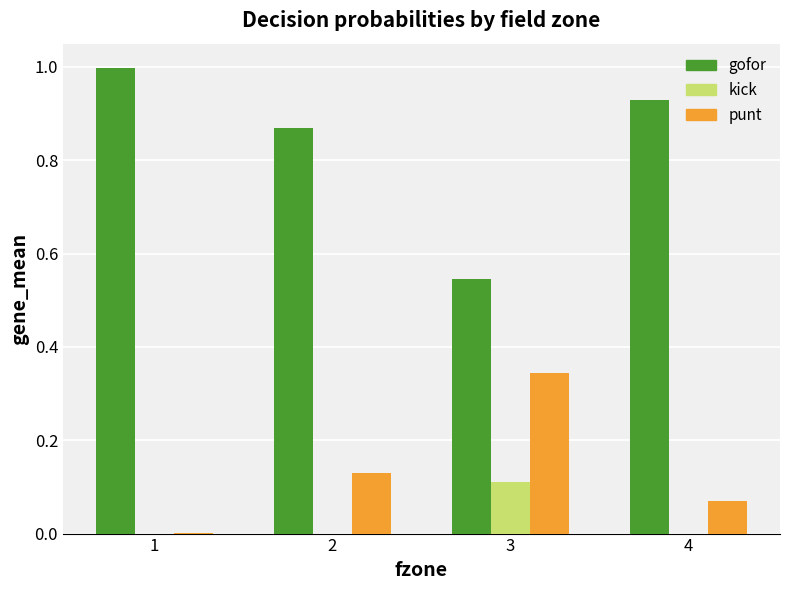

Is it true that gofor equals 0.5 at 4?

False